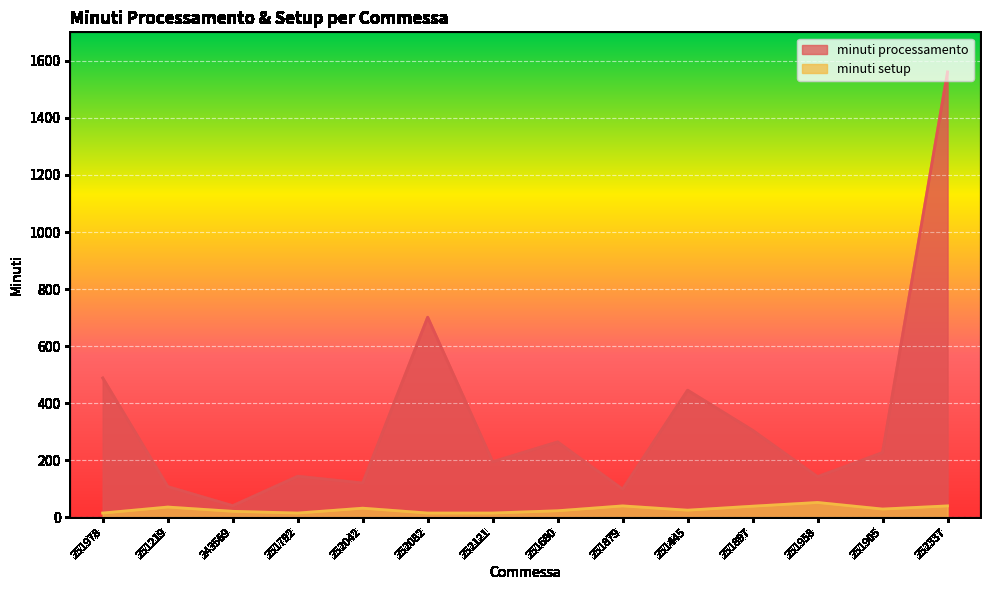

True or false: minuti processamento has more than 2 points higher than both neighbors.

True